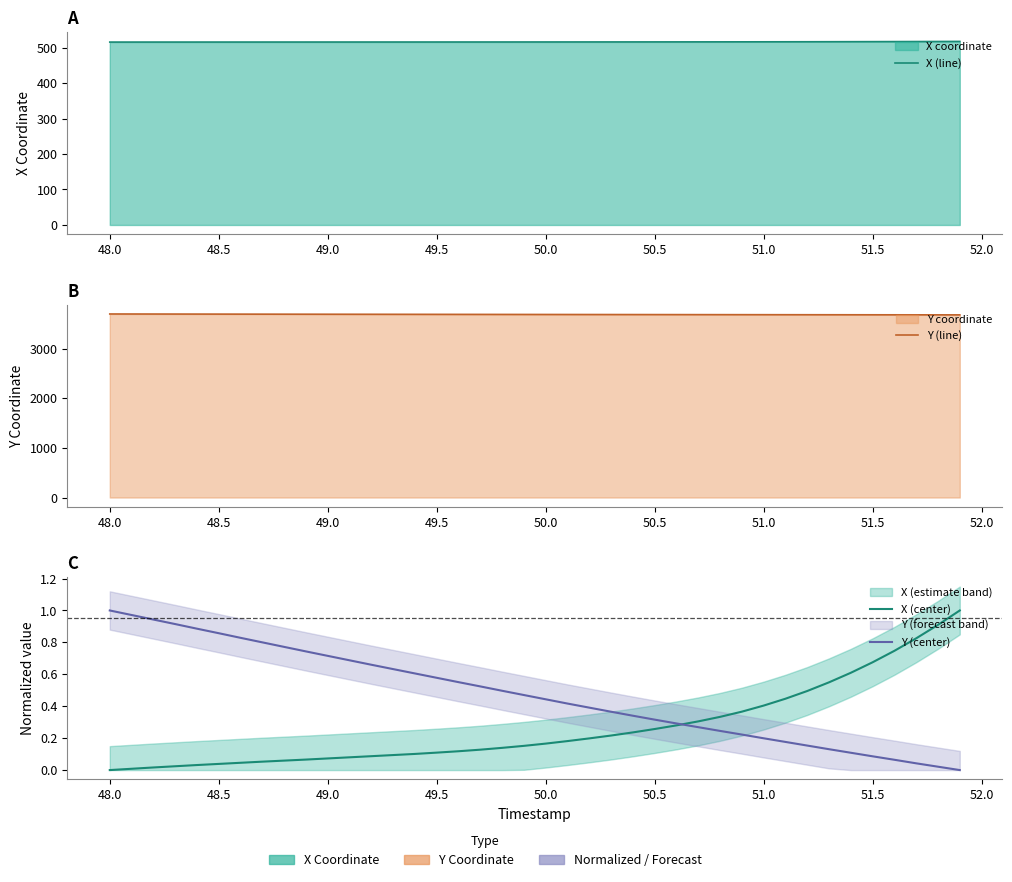

True or false: X (center) has a value of 0.0 at 52.0.

False